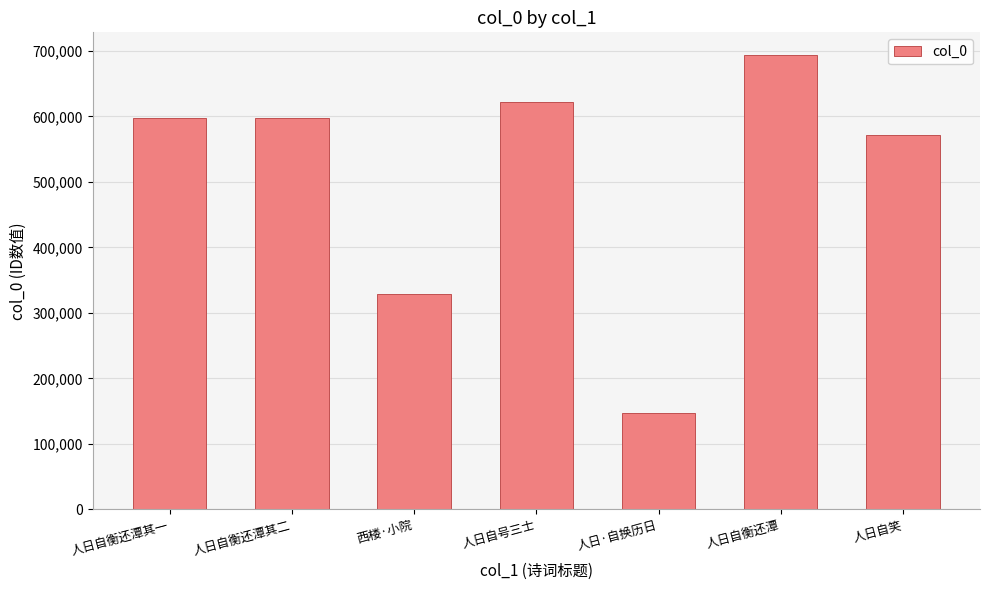

What is the label of the 3rd bar from the right?

人日·自换历日